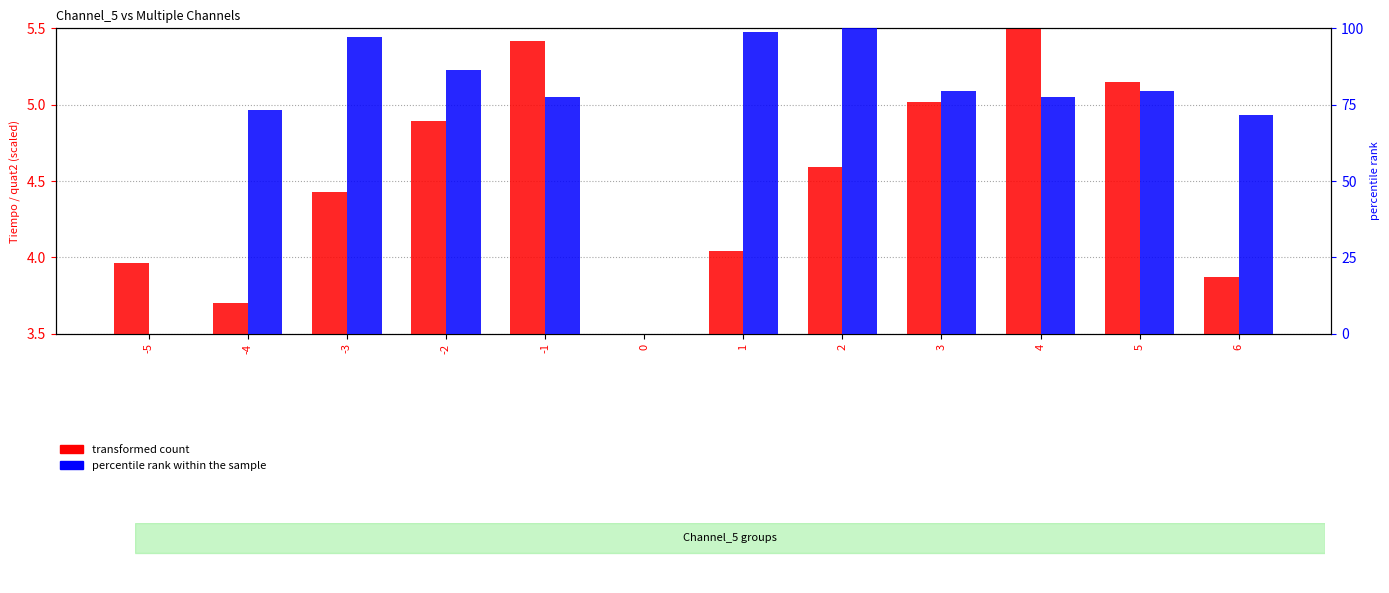

What is the difference between the highest and lowest values at 3?

74.4